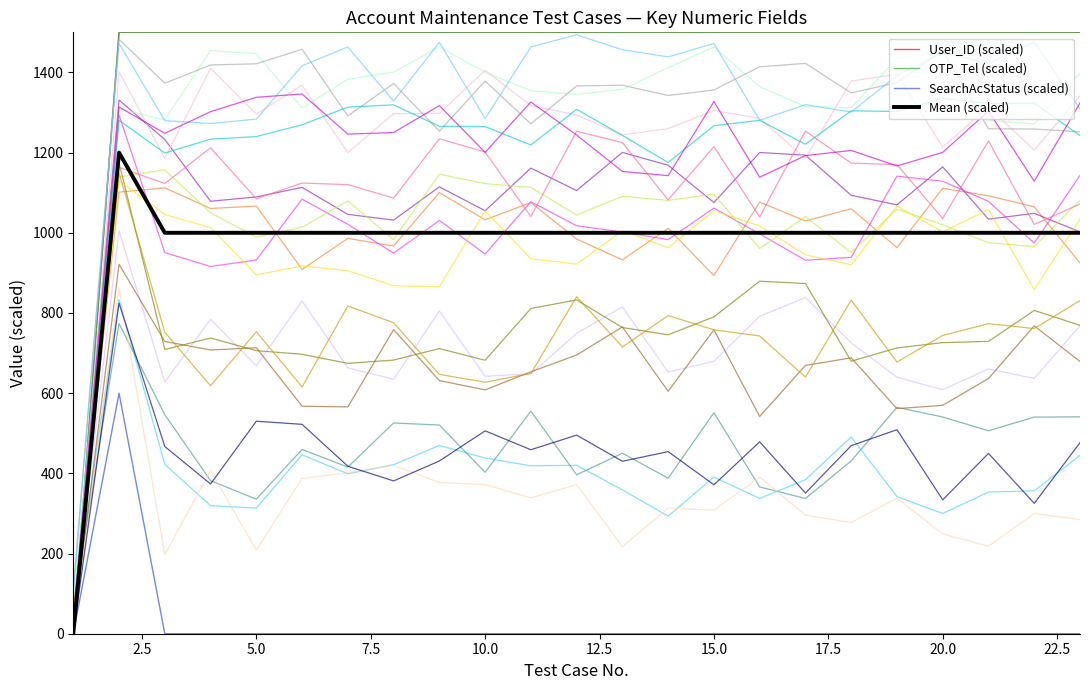

Between 22.5 and 7.5, which is larger?

22.5